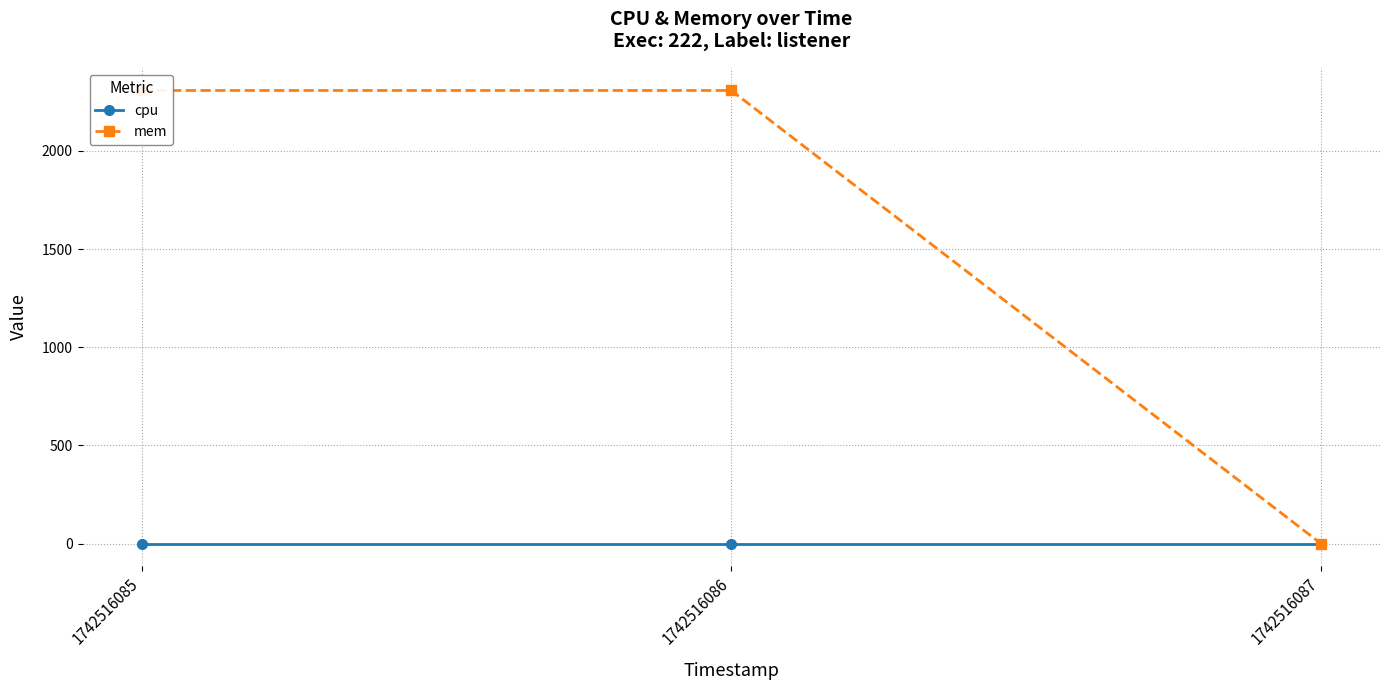

How many data points does each series have?

3